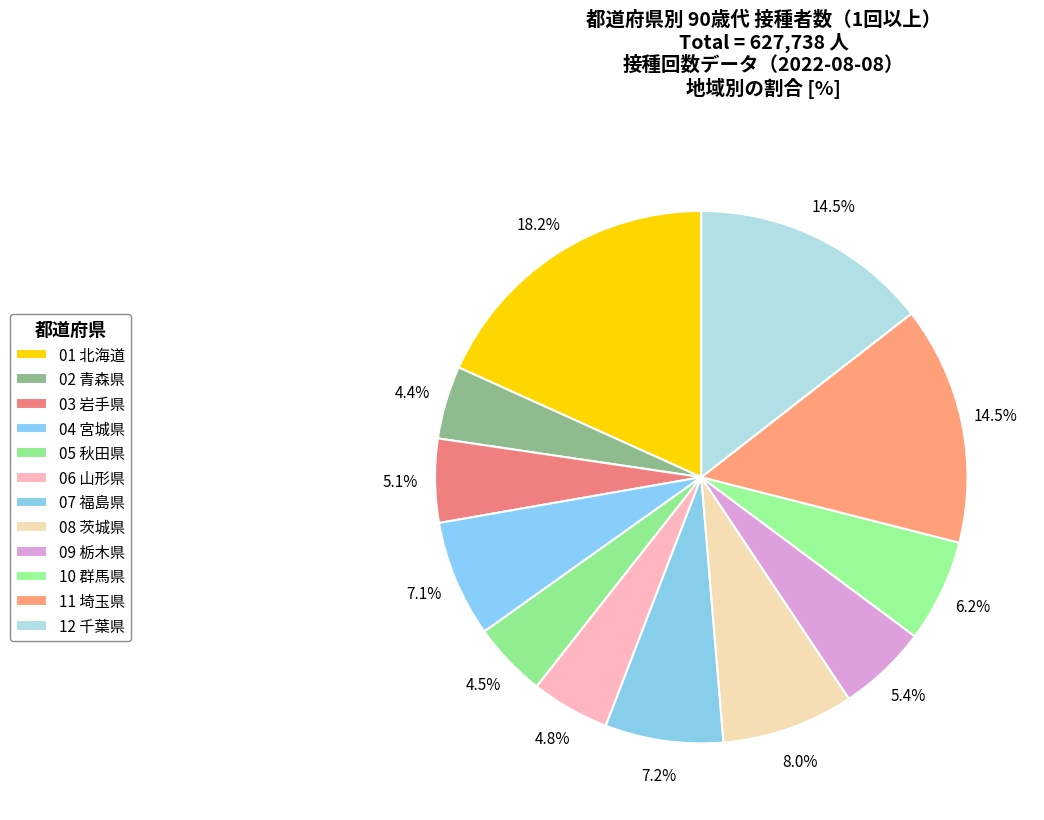

Is it true that 01 北海道 is 4% of the pie?

False